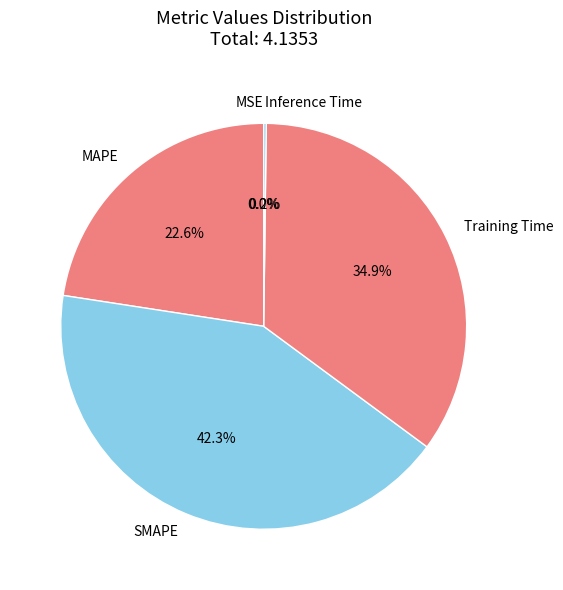

Does any single category account for the majority?

No